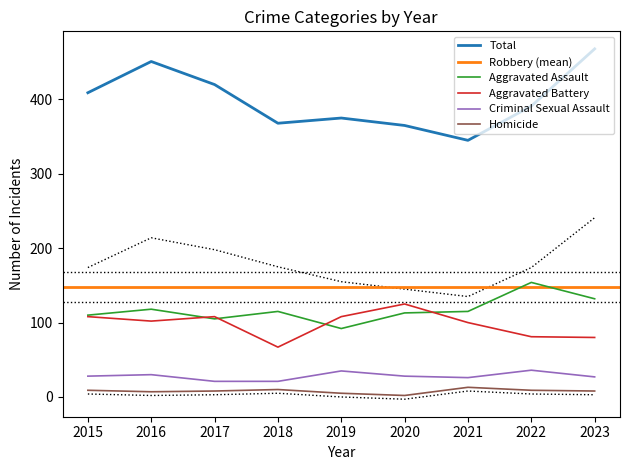

True or false: Homicide and Aggravated Battery cross at least once.

False